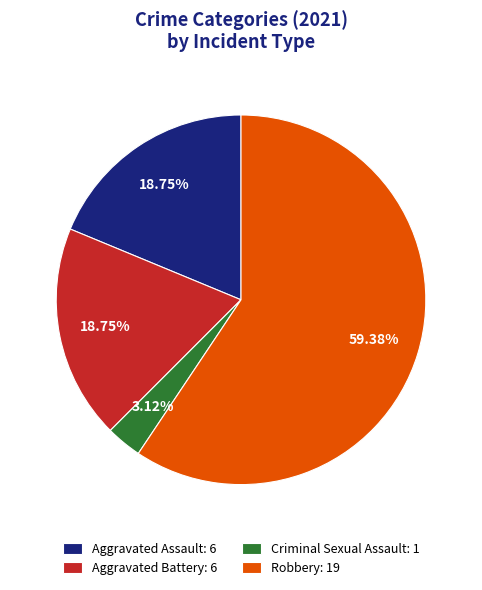

Which category has the smallest portion of the pie?

Criminal Sexual Assault: 1